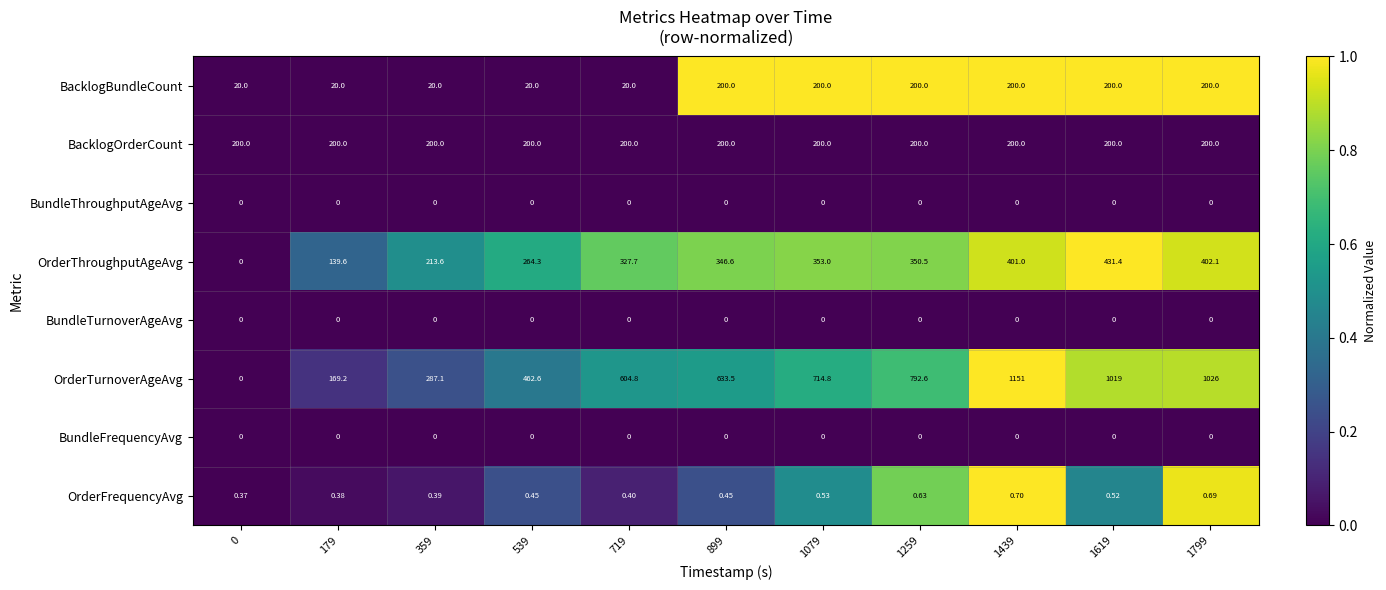

Between 0 and 1259, which series saw the biggest shift?

OrderTurnoverAgeAvg